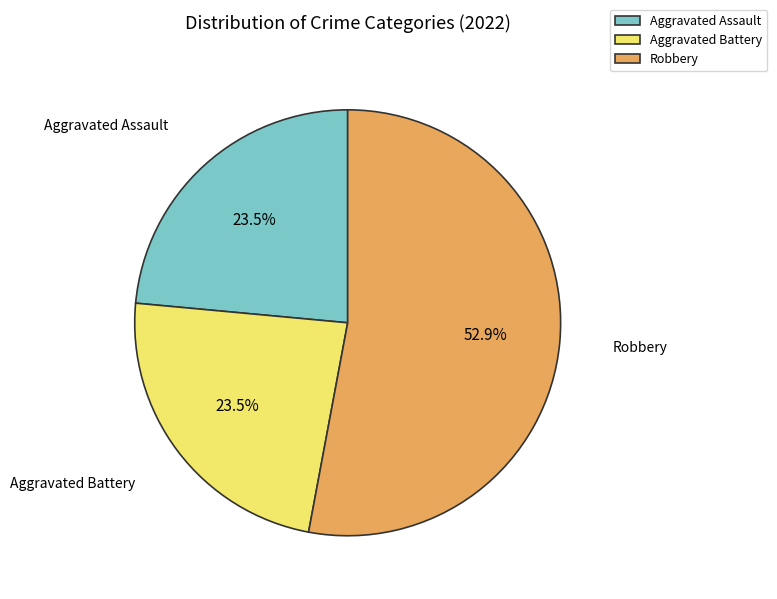

What is the largest slice in the pie chart?

Robbery